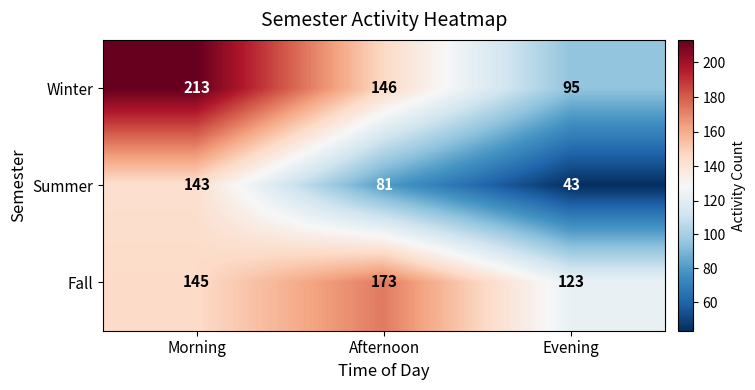

Is it true that Summer equals 81 at Afternoon?

True